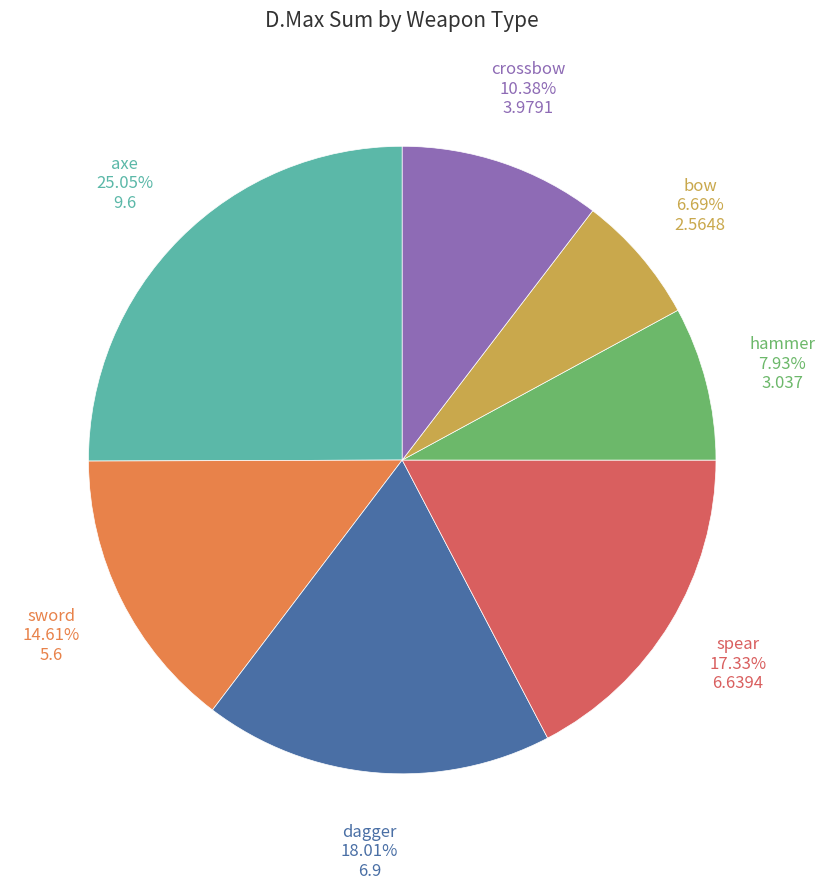

Is there a majority slice in this chart?

No